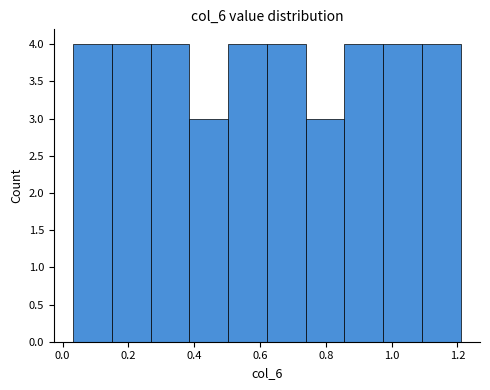

Reading left to right, list every bar in this chart as the range it spans on the x-axis followed by its height. Neither the bar edges nor the heights are printed on the chart, so give them approximately, as read against the axes.

0.04 to 0.14: 4
0.14 to 0.26: 4
0.26 to 0.38: 4
0.38 to 0.50: 3
0.50 to 0.62: 4
0.62 to 0.74: 4
0.74 to 0.86: 3
0.86 to 0.98: 4
0.98 to 1.10: 4
1.10 to 1.20: 4